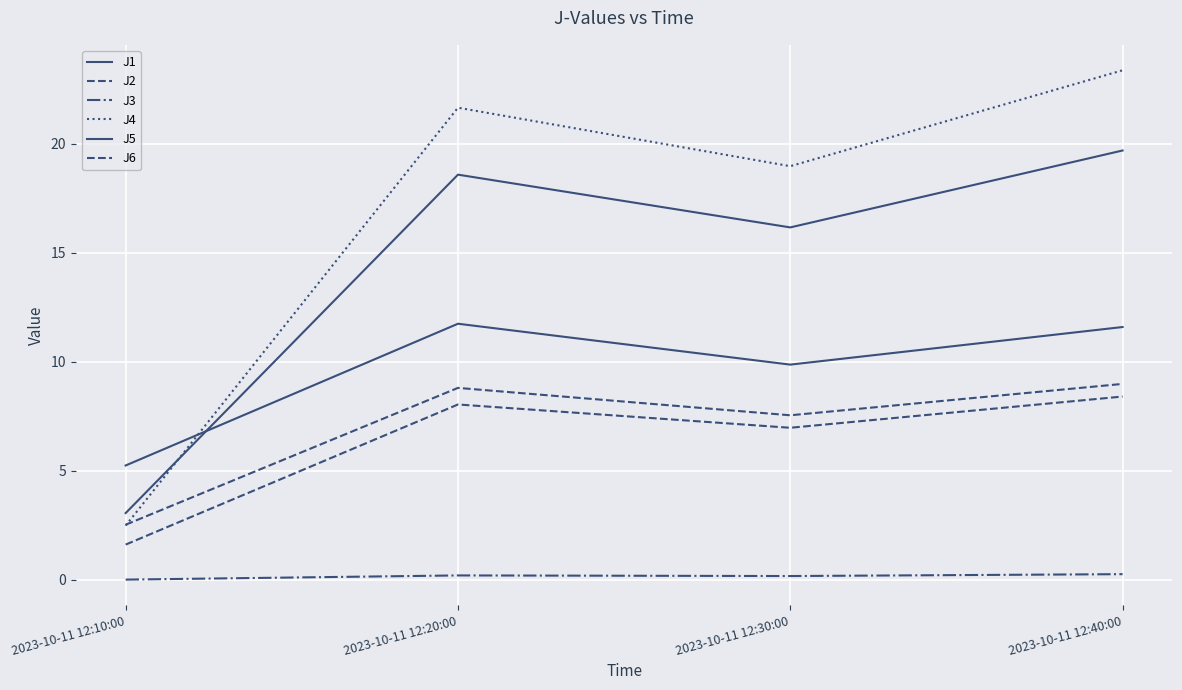

What is the average value of the J6 series?

7.0